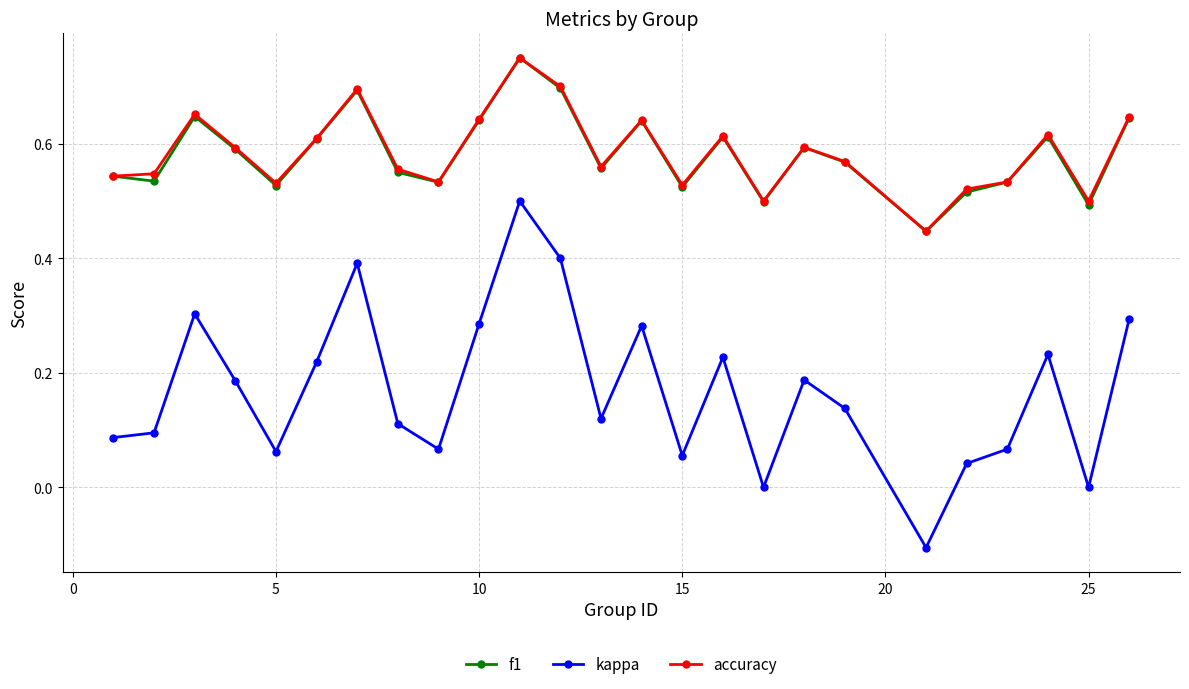

How many lines are shown in the chart?

3